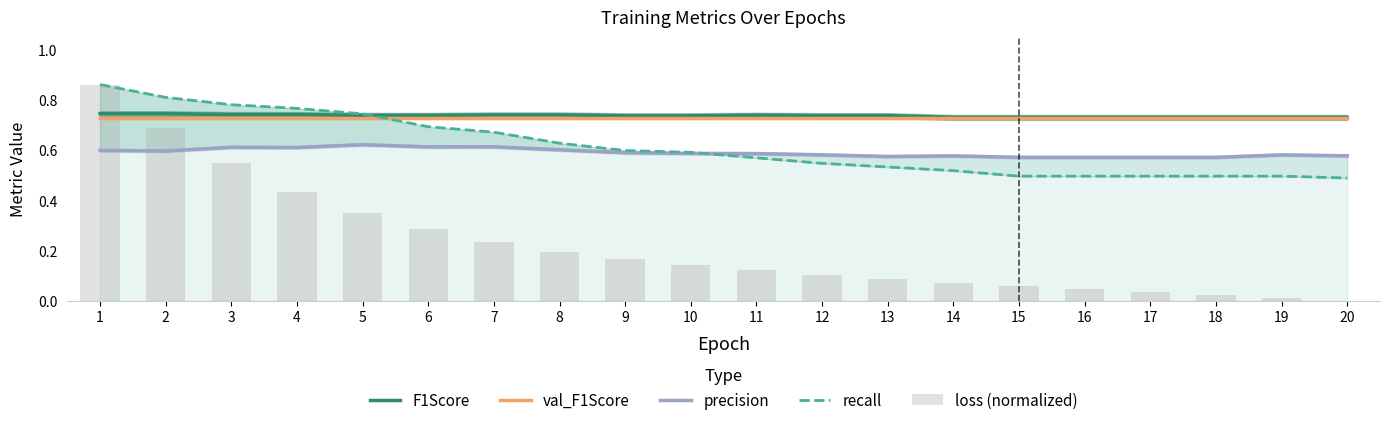

Where is recall nearest to the value 0?

20